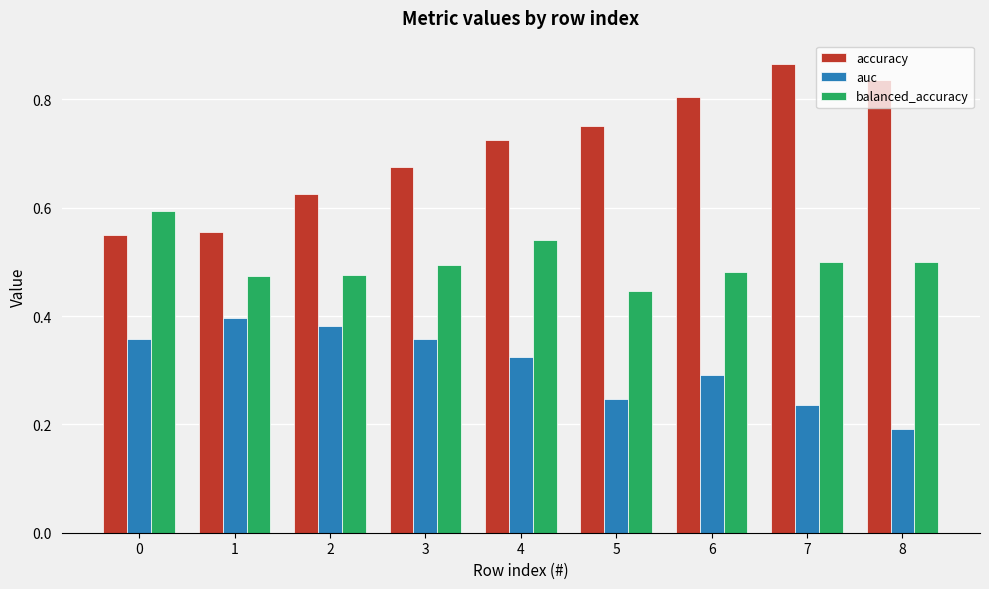

Which series has the largest range (max minus min)?

accuracy